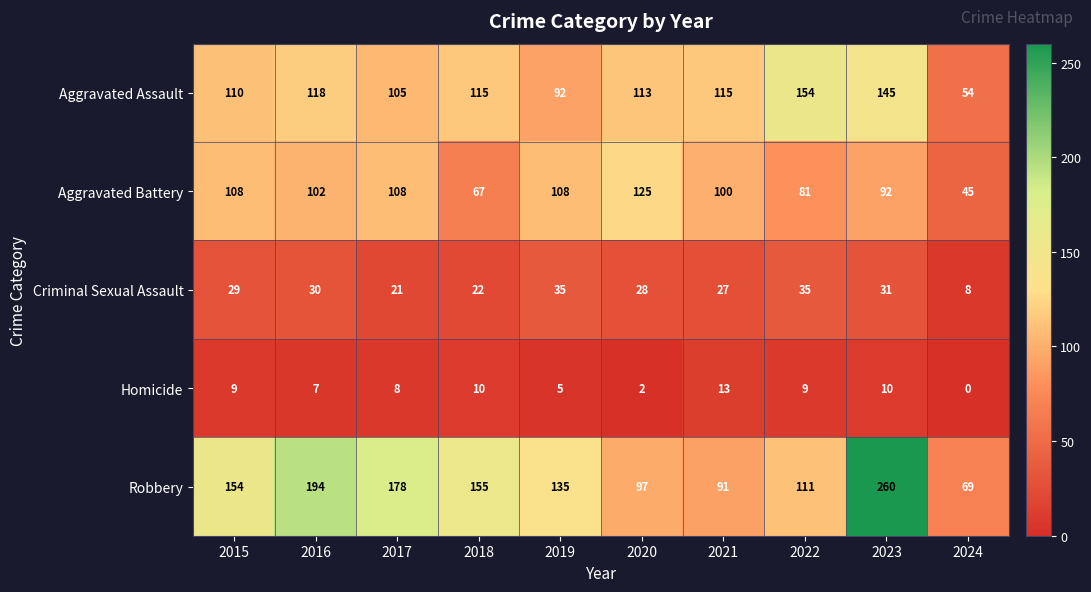

Which series has the largest range (max minus min)?

Robbery